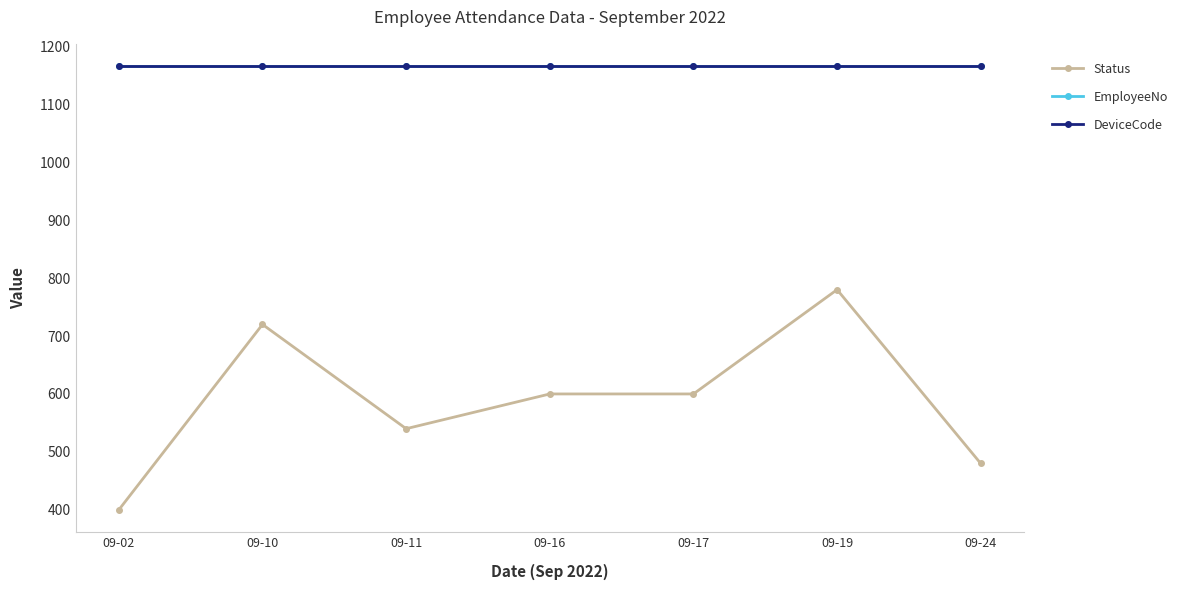

Is this an area chart (filled region under the line)?

No